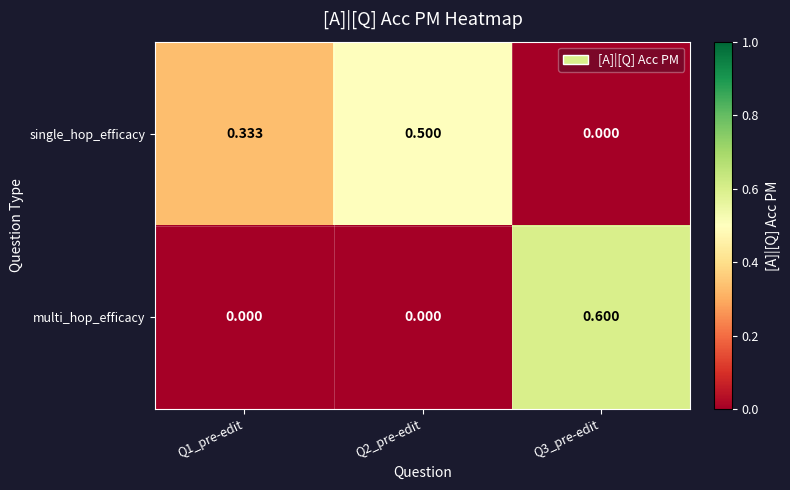

Rank the series at Q1_pre-edit from lowest to highest value.

multi_hop_efficacy, single_hop_efficacy